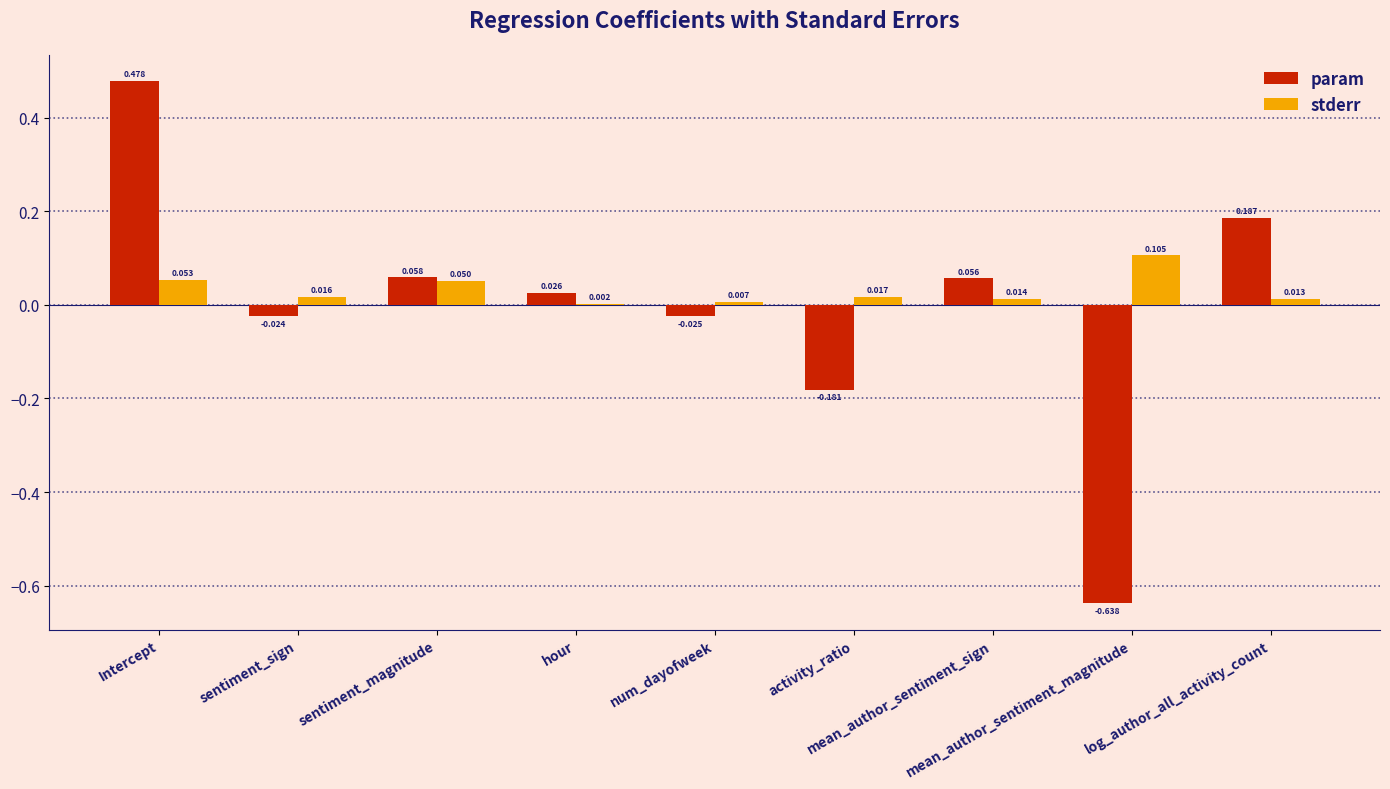

At which label does stderr reach its peak?

mean_author_sentiment_magnitude